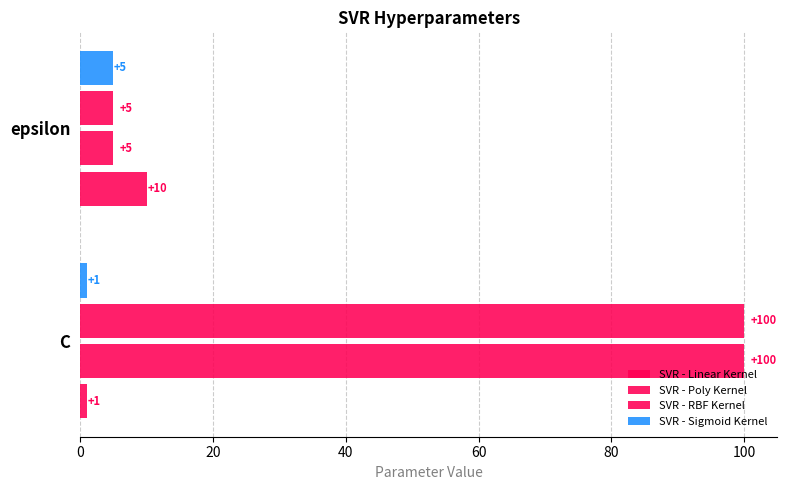

Count the SVR - Sigmoid Kernel values in the range 1 to 5.

2